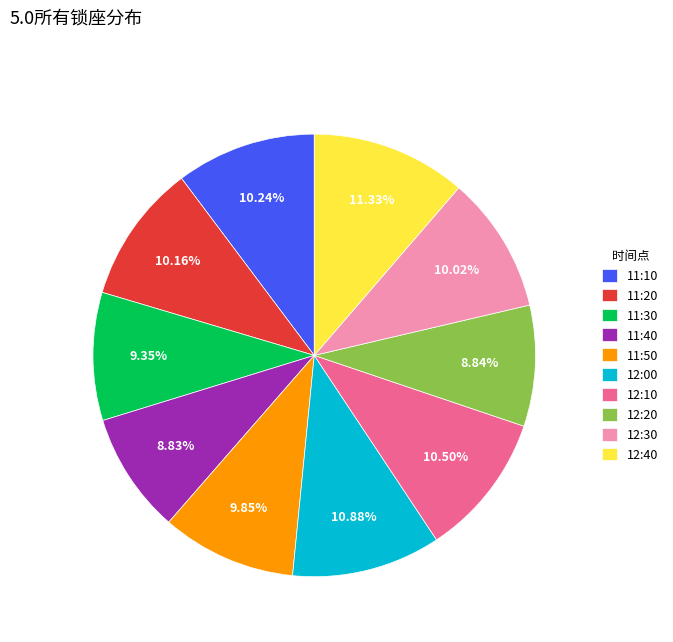

Approximately how many times larger is the value at 12:40 compared to 11:40?

1.3